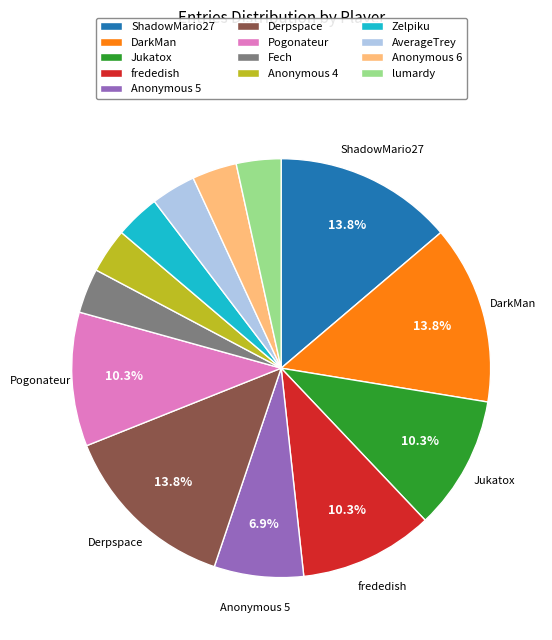

Combined, do Jukatox and Anonymous 4 account for over 50%?

No